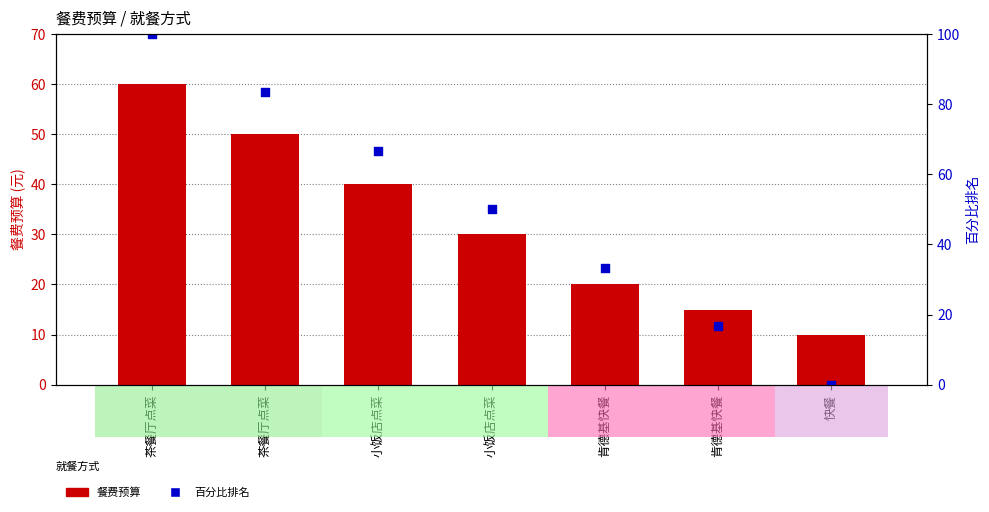

Is the value of 百分比排名 at 肯德基快餐 greater than the value of 餐费预算 at 茶餐厅点菜?

No